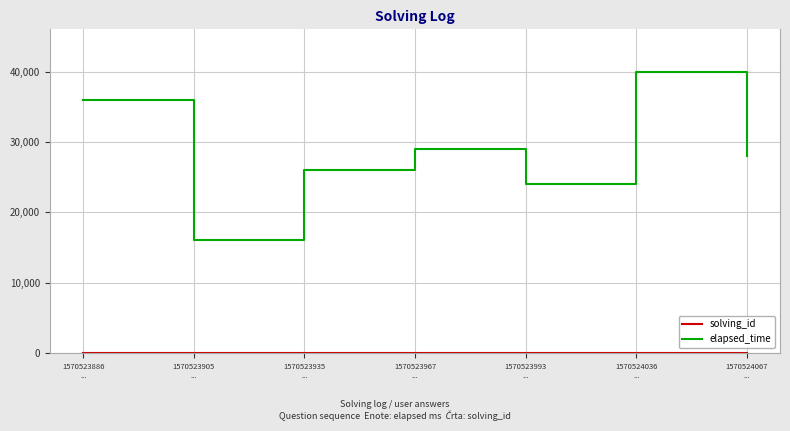

Which series has the largest range (max minus min)?

elapsed_time